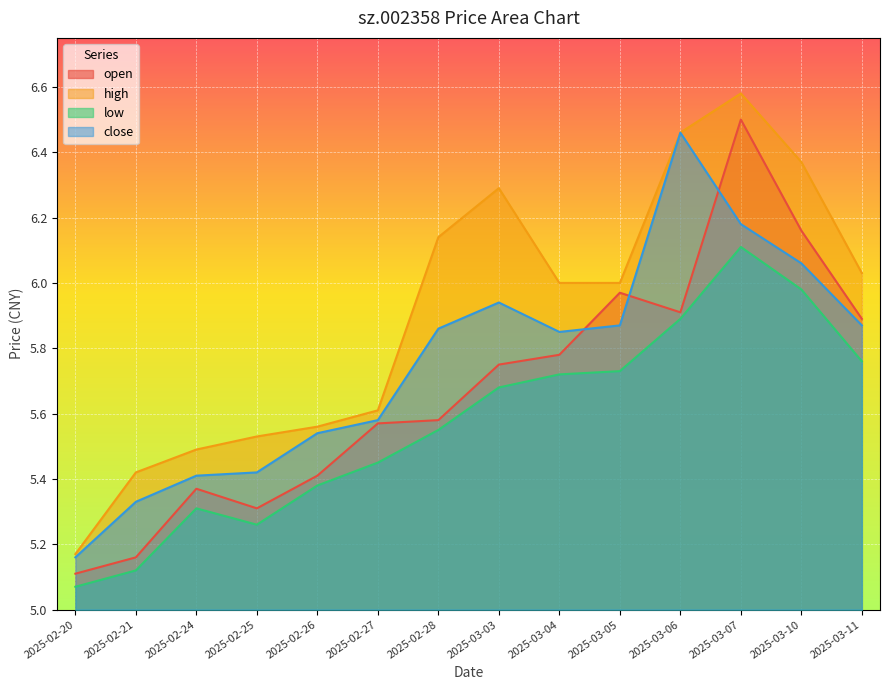

True or false: high and open cross at least once.

False